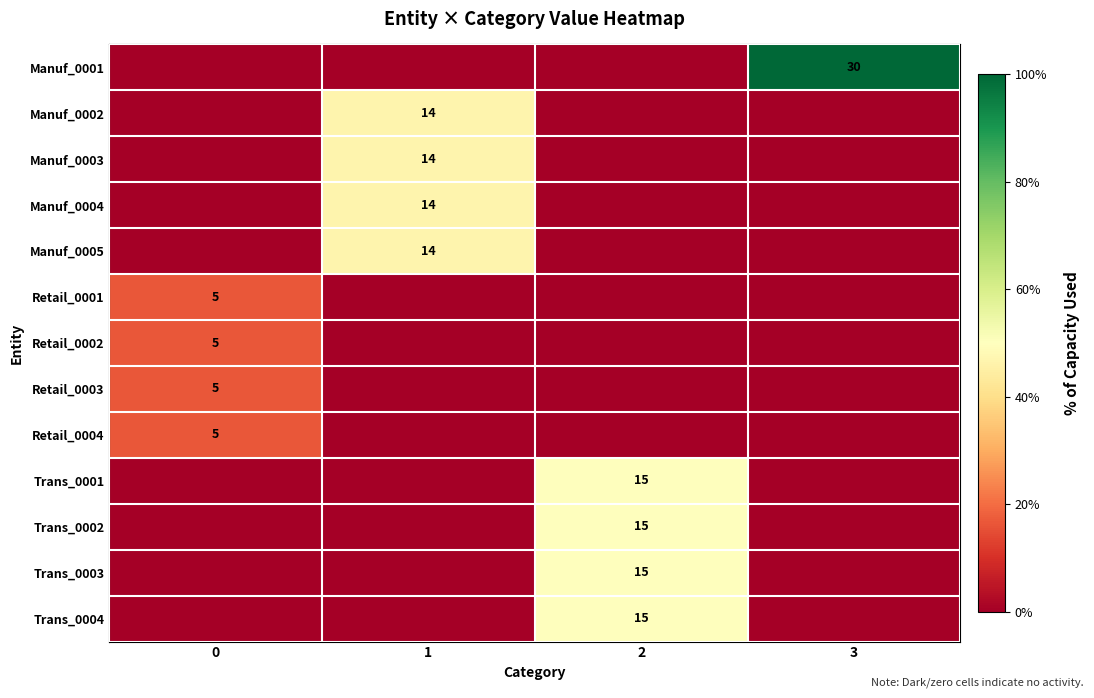

What is the maximum value shown in the chart?

30